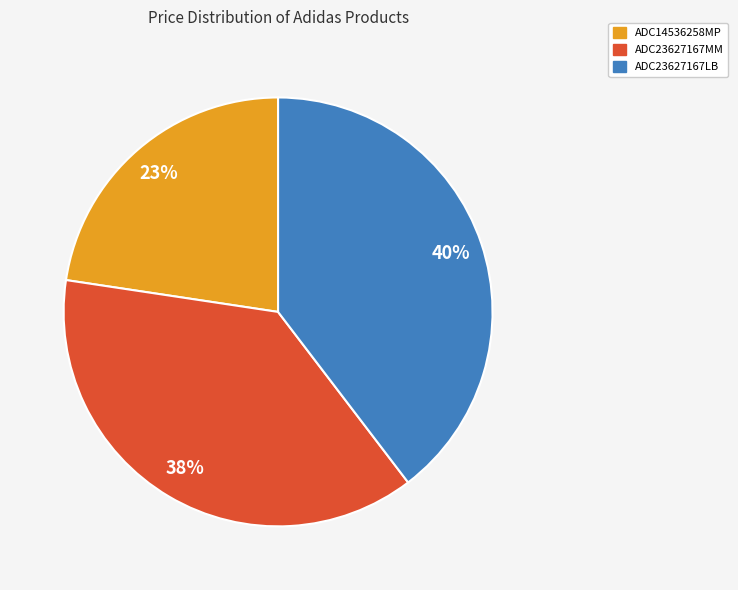

Is it true that ADC23627167MM is 32% of the pie?

False